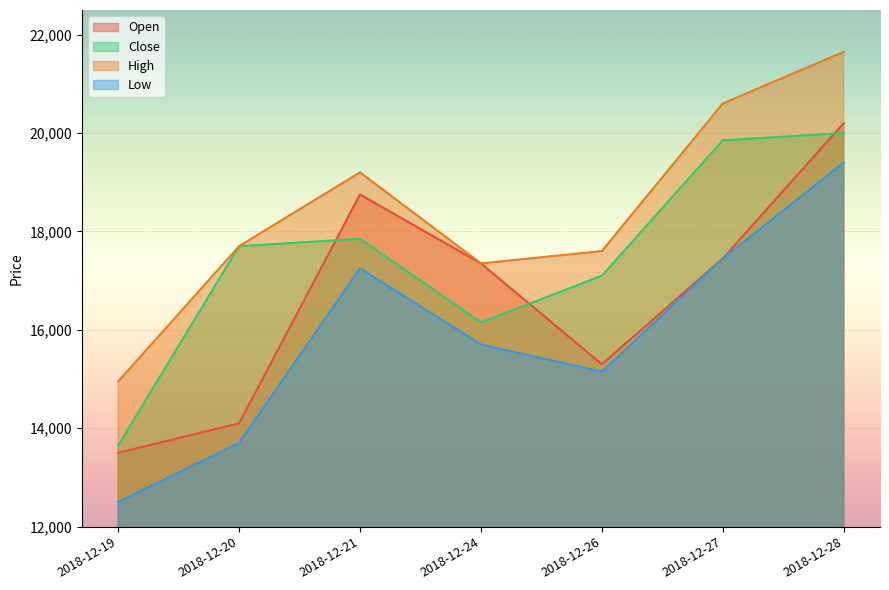

True or false: Low and High cross at least once.

False